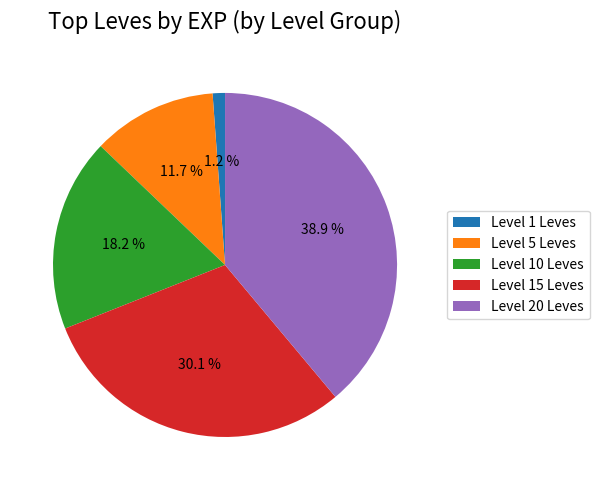

Do Level 10 Leves and Level 1 Leves together represent more than half of the pie?

No